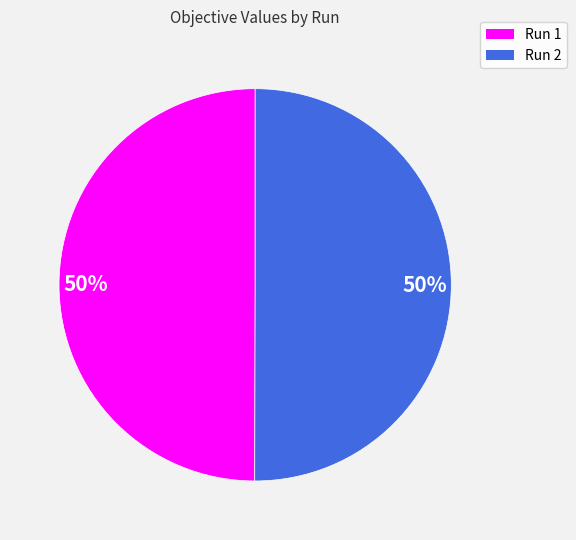

How many slices are in this pie chart?

2